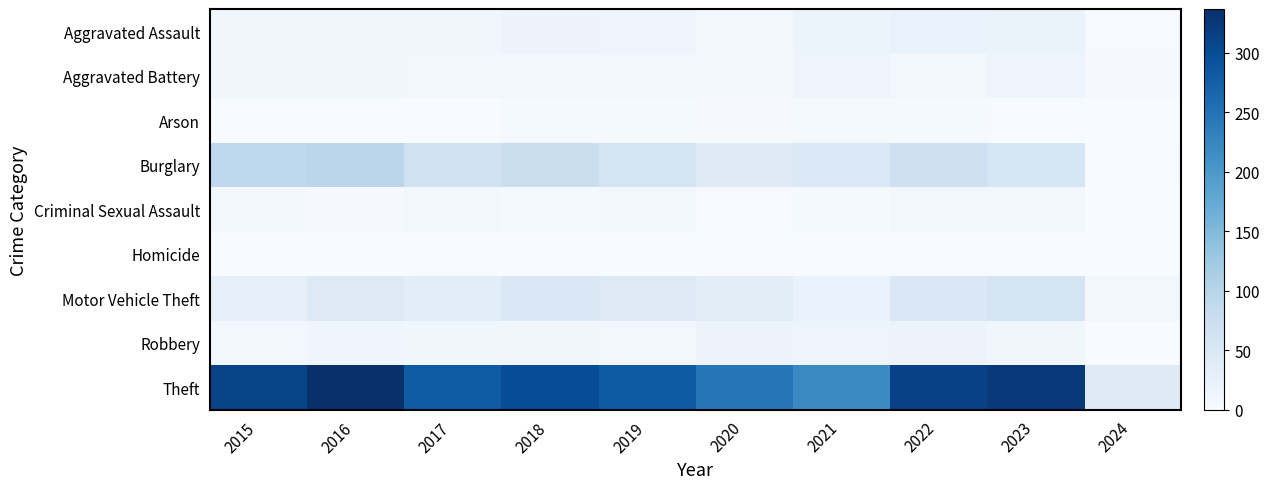

Reading left to right, extract all data points from this chart.

Aggravated Assault: 2015=12	2016=13	2017=12	2018=19	2019=16	2020=9	2021=21	2022=23	2023=22	2024=2
Aggravated Battery: 2015=13	2016=13	2017=9	2018=8	2019=8	2020=6	2021=17	2022=9	2023=16	2024=3
Arson: 2015=1	2016=0	2017=1	2018=4	2019=4	2020=3	2021=4	2022=4	2023=2	2024=0
Burglary: 2015=90	2016=96	2017=67	2018=75	2019=58	2020=42	2021=47	2022=70	2023=54	2024=2
Criminal Sexual Assault: 2015=6	2016=3	2017=9	2018=4	2019=10	2020=2	2021=5	2022=8	2023=8	2024=0
Homicide: 2015=0	2016=1	2017=1	2018=0	2019=0	2020=1	2021=0	2022=0	2023=0	2024=0
Motor Vehicle Theft: 2015=27	2016=44	2017=36	2018=50	2019=43	2020=37	2021=23	2022=50	2023=58	2024=9
Robbery: 2015=8	2016=15	2017=13	2018=11	2019=9	2020=19	2021=16	2022=19	2023=12	2024=0
Theft: 2015=311	2016=337	2017=280	2018=300	2019=281	2020=245	2021=221	2022=314	2023=323	2024=42